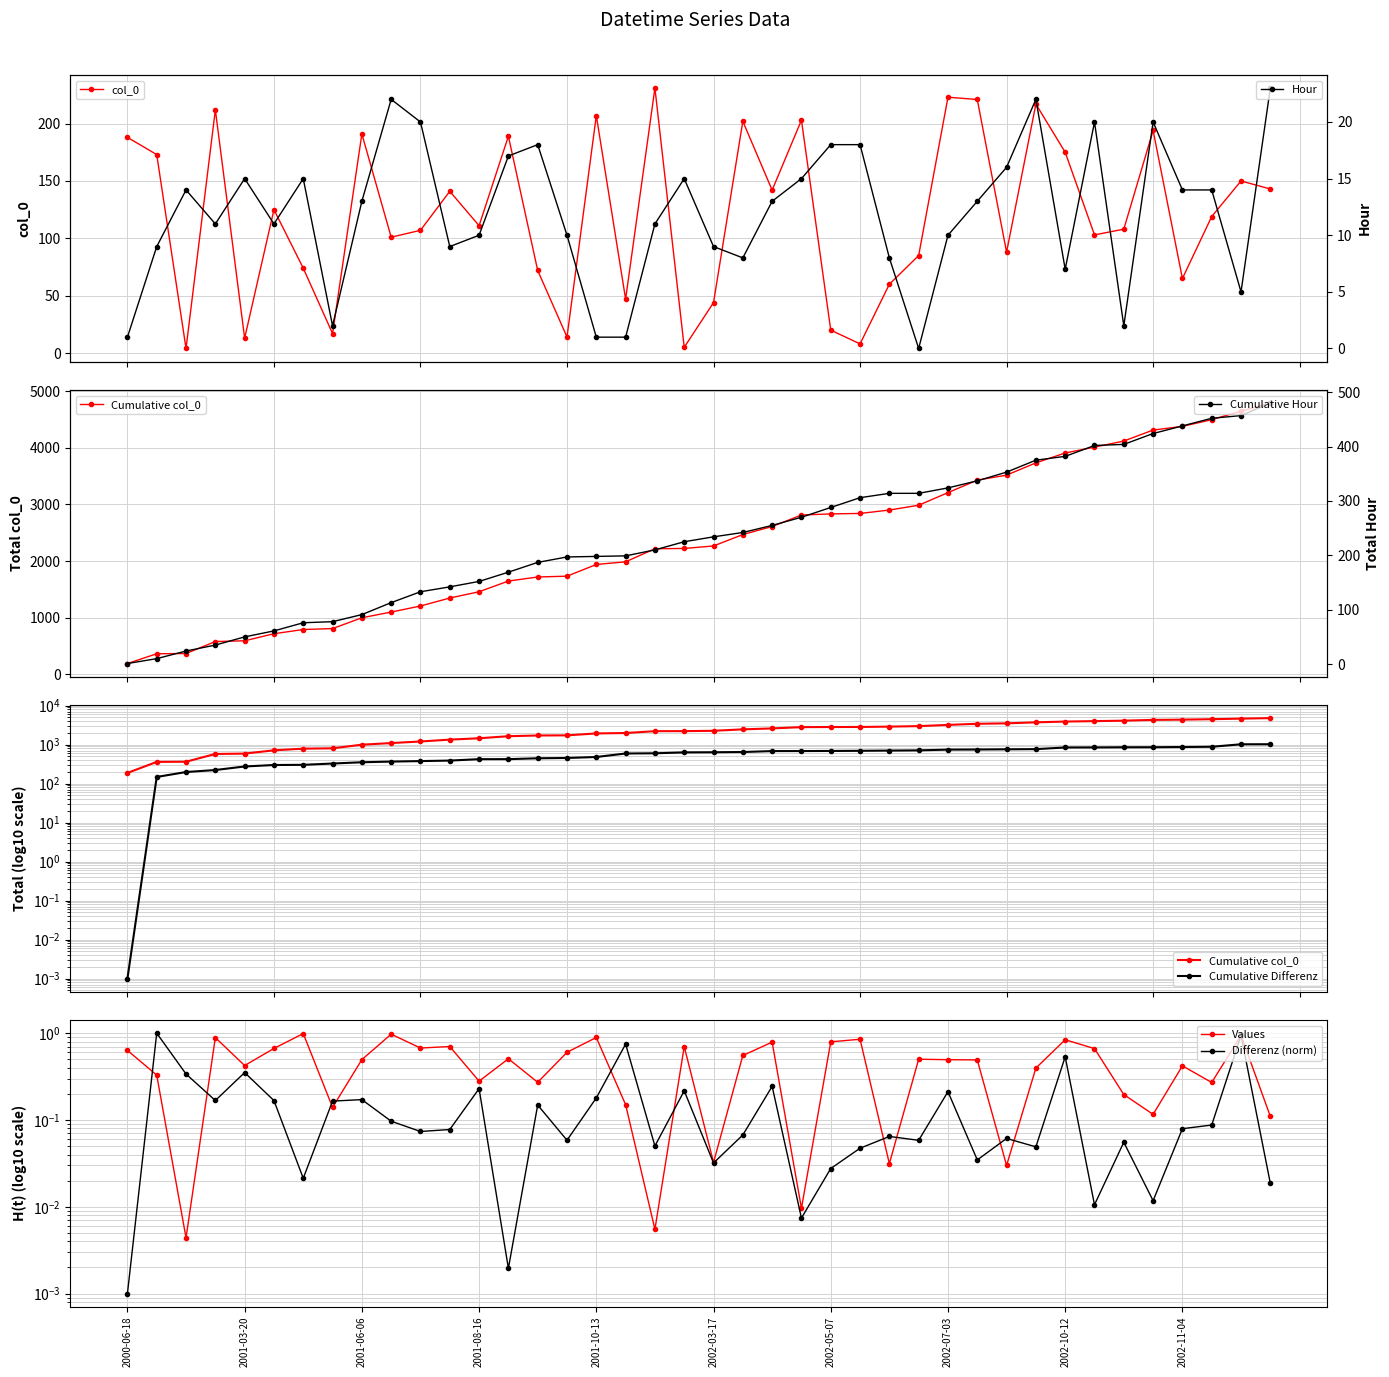

Which label corresponds to the largest value in the chart?

2002-02-08